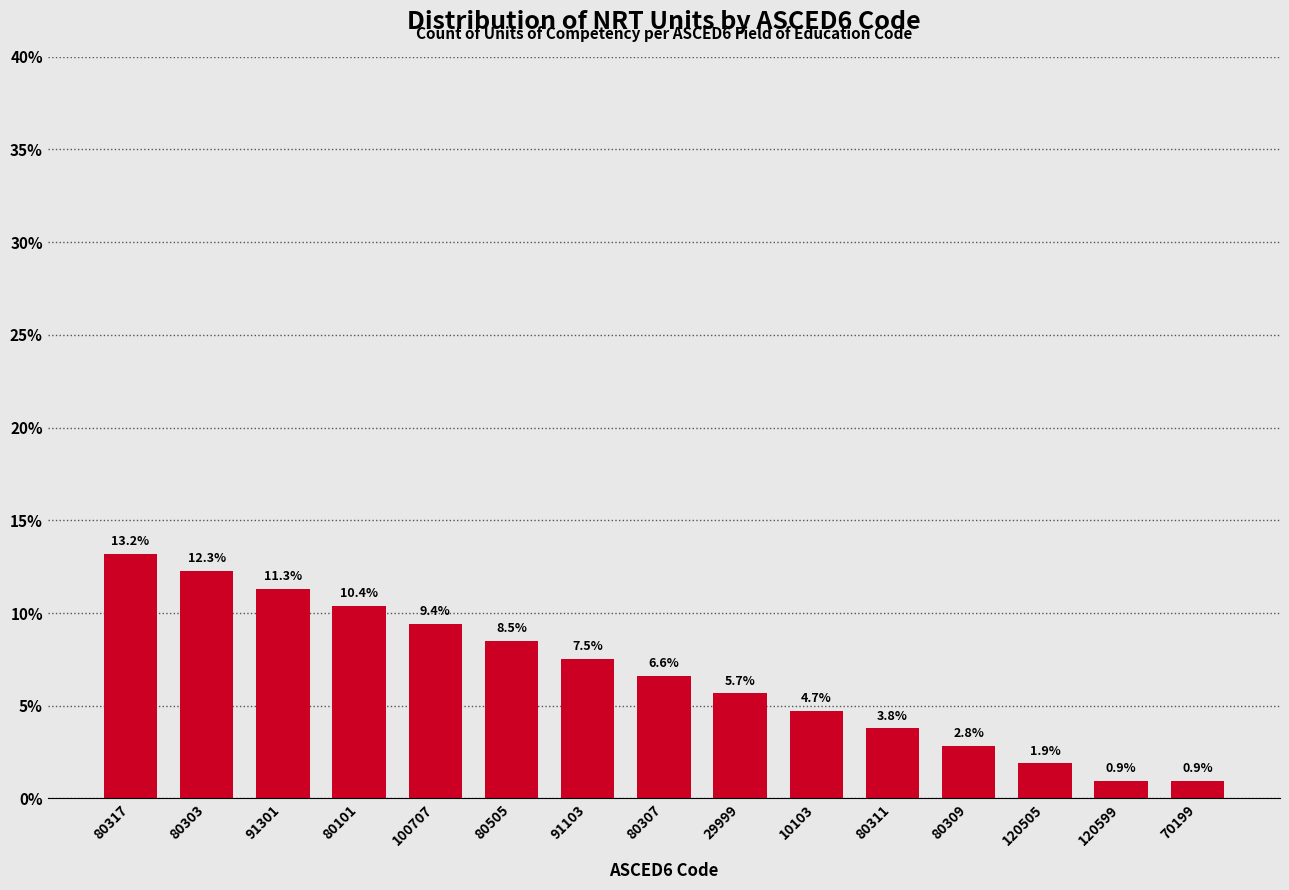

Reading right to left, transcribe all the data shown in this chart.

70199=0.9	120599=0.9	120505=1.9	80309=2.8	80311=3.8	10103=4.7	29999=5.7	80307=6.6	91103=7.5	80505=8.5	100707=9.4	80101=10.4	91301=11.3	80303=12.3	80317=13.2